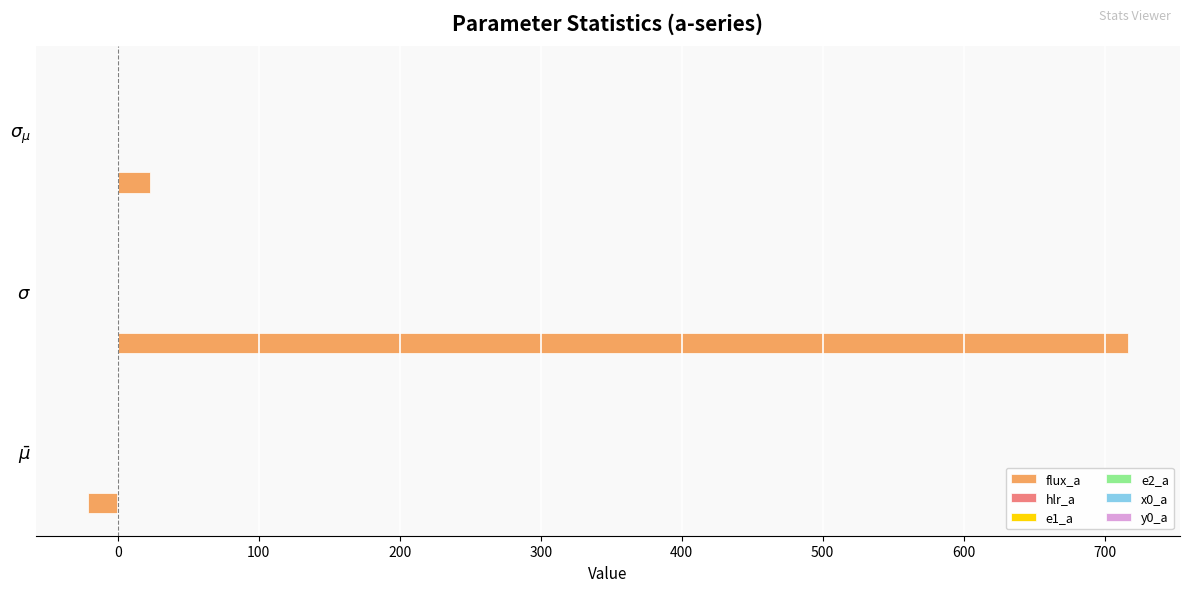

Which series has the largest total across all categories?

flux_a